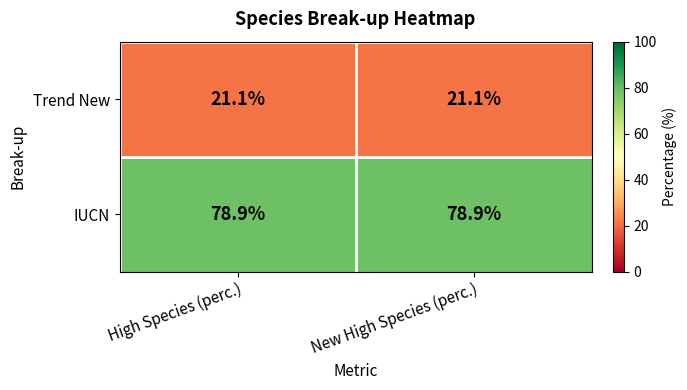

How many categories are shown in the chart?

2